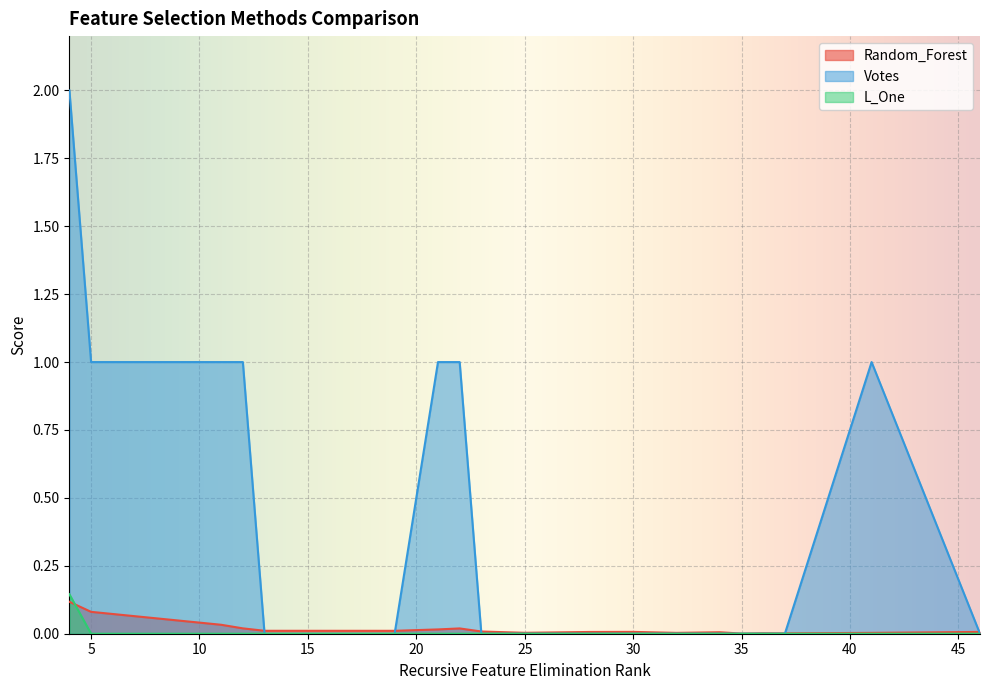

How many interior local peaks does the L_One series have?

1